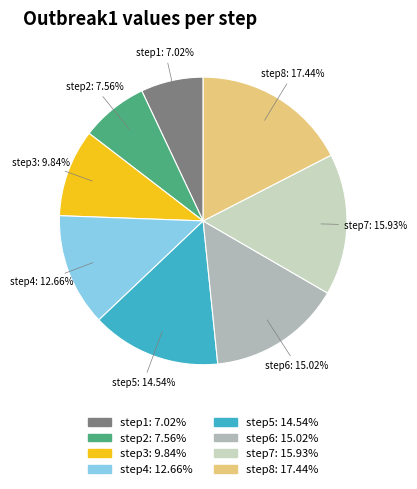

Which category has the biggest portion of the pie?

step8